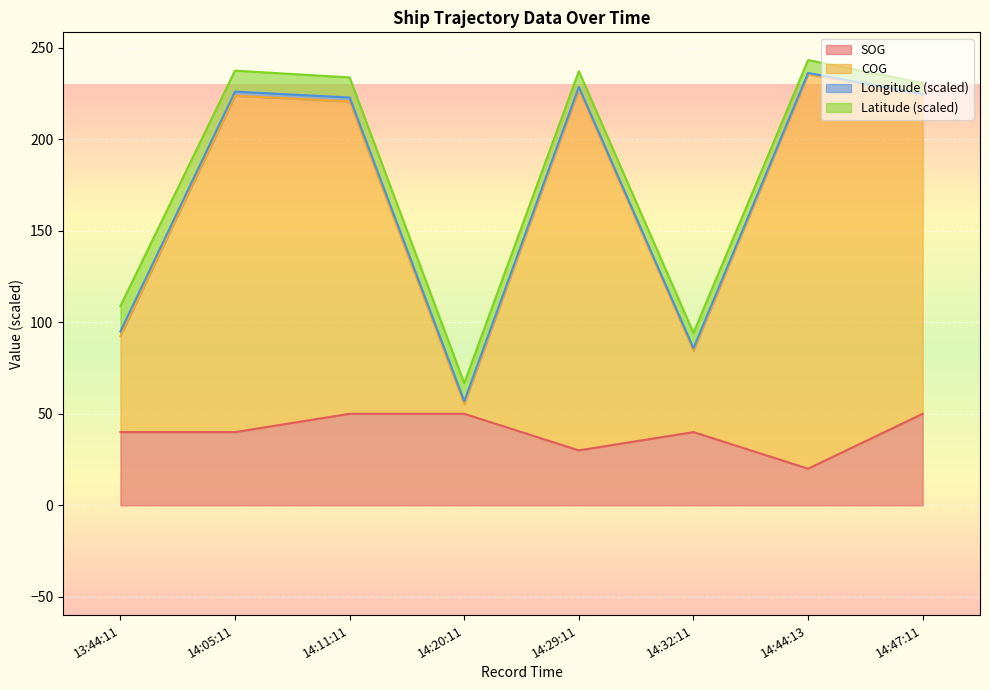

True or false: SOG and COG cross at least once.

False